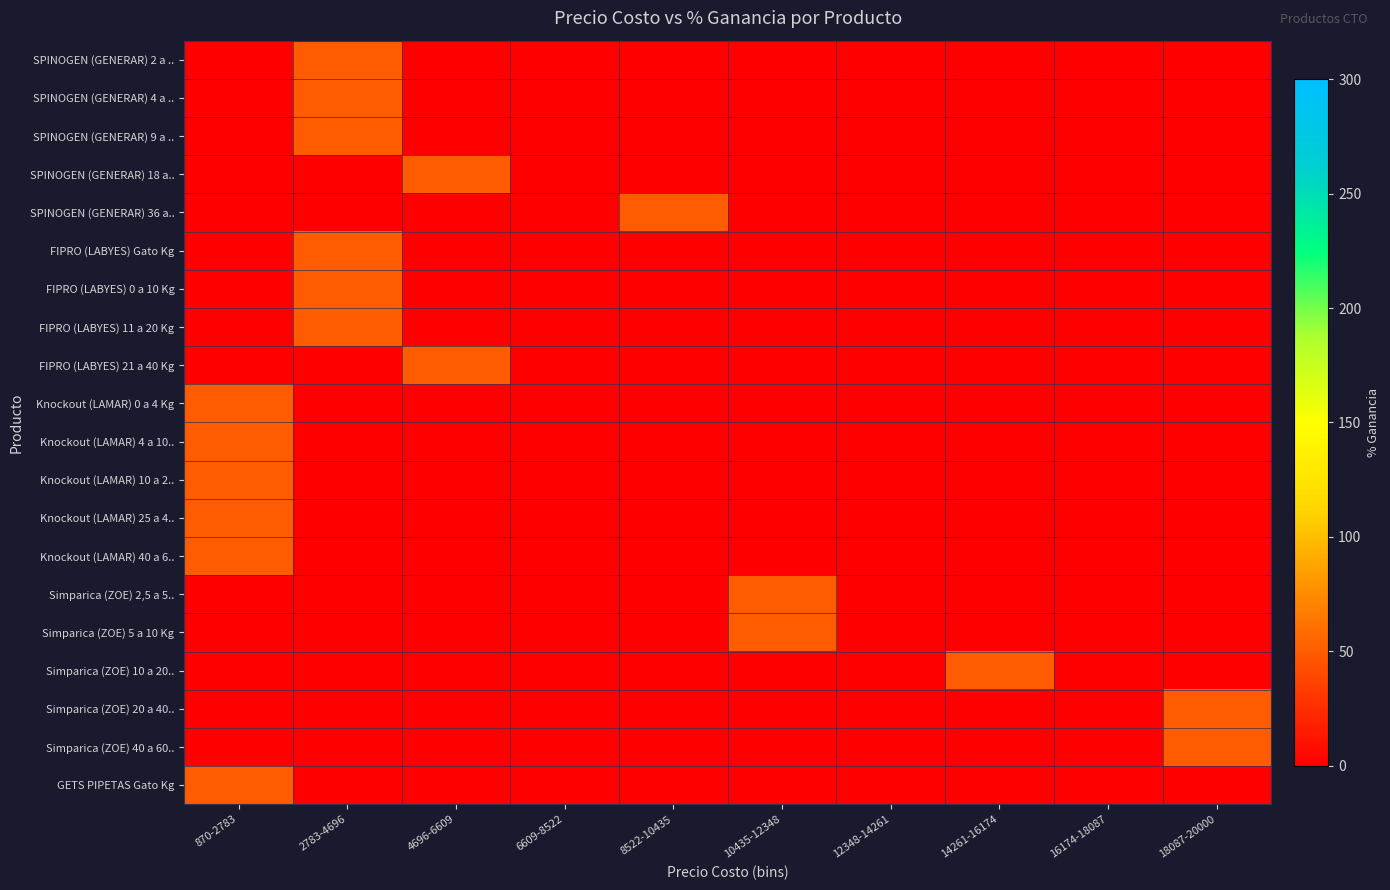

Reading right to left, list all the values displayed in this chart.

SPINOGEN (GENERAR) 2 a ..: 18087-20000=0	16174-18087=0	14261-16174=0	12348-14261=0	10435-12348=0	8522-10435=0	6609-8522=0	4696-6609=0	2783-4696=50	870-2783=0
SPINOGEN (GENERAR) 4 a ..: 18087-20000=0	16174-18087=0	14261-16174=0	12348-14261=0	10435-12348=0	8522-10435=0	6609-8522=0	4696-6609=0	2783-4696=50	870-2783=0
SPINOGEN (GENERAR) 9 a ..: 18087-20000=0	16174-18087=0	14261-16174=0	12348-14261=0	10435-12348=0	8522-10435=0	6609-8522=0	4696-6609=0	2783-4696=50	870-2783=0
SPINOGEN (GENERAR) 18 a..: 18087-20000=0	16174-18087=0	14261-16174=0	12348-14261=0	10435-12348=0	8522-10435=0	6609-8522=0	4696-6609=50	2783-4696=0	870-2783=0
SPINOGEN (GENERAR) 36 a..: 18087-20000=0	16174-18087=0	14261-16174=0	12348-14261=0	10435-12348=0	8522-10435=50	6609-8522=0	4696-6609=0	2783-4696=0	870-2783=0
FIPRO (LABYES) Gato Kg: 18087-20000=0	16174-18087=0	14261-16174=0	12348-14261=0	10435-12348=0	8522-10435=0	6609-8522=0	4696-6609=0	2783-4696=50	870-2783=0
FIPRO (LABYES) 0 a 10 Kg: 18087-20000=0	16174-18087=0	14261-16174=0	12348-14261=0	10435-12348=0	8522-10435=0	6609-8522=0	4696-6609=0	2783-4696=50	870-2783=0
FIPRO (LABYES) 11 a 20 Kg: 18087-20000=0	16174-18087=0	14261-16174=0	12348-14261=0	10435-12348=0	8522-10435=0	6609-8522=0	4696-6609=0	2783-4696=50	870-2783=0
FIPRO (LABYES) 21 a 40 Kg: 18087-20000=0	16174-18087=0	14261-16174=0	12348-14261=0	10435-12348=0	8522-10435=0	6609-8522=0	4696-6609=50	2783-4696=0	870-2783=0
Knockout (LAMAR) 0 a 4 Kg: 18087-20000=0	16174-18087=0	14261-16174=0	12348-14261=0	10435-12348=0	8522-10435=0	6609-8522=0	4696-6609=0	2783-4696=0	870-2783=50
Knockout (LAMAR) 4 a 10..: 18087-20000=0	16174-18087=0	14261-16174=0	12348-14261=0	10435-12348=0	8522-10435=0	6609-8522=0	4696-6609=0	2783-4696=0	870-2783=50
Knockout (LAMAR) 10 a 2..: 18087-20000=0	16174-18087=0	14261-16174=0	12348-14261=0	10435-12348=0	8522-10435=0	6609-8522=0	4696-6609=0	2783-4696=0	870-2783=50
Knockout (LAMAR) 25 a 4..: 18087-20000=0	16174-18087=0	14261-16174=0	12348-14261=0	10435-12348=0	8522-10435=0	6609-8522=0	4696-6609=0	2783-4696=0	870-2783=50
Knockout (LAMAR) 40 a 6..: 18087-20000=0	16174-18087=0	14261-16174=0	12348-14261=0	10435-12348=0	8522-10435=0	6609-8522=0	4696-6609=0	2783-4696=0	870-2783=50
Simparica (ZOE) 2,5 a 5..: 18087-20000=0	16174-18087=0	14261-16174=0	12348-14261=0	10435-12348=50	8522-10435=0	6609-8522=0	4696-6609=0	2783-4696=0	870-2783=0
Simparica (ZOE) 5 a 10 Kg: 18087-20000=0	16174-18087=0	14261-16174=0	12348-14261=0	10435-12348=50	8522-10435=0	6609-8522=0	4696-6609=0	2783-4696=0	870-2783=0
Simparica (ZOE) 10 a 20..: 18087-20000=0	16174-18087=0	14261-16174=50	12348-14261=0	10435-12348=0	8522-10435=0	6609-8522=0	4696-6609=0	2783-4696=0	870-2783=0
Simparica (ZOE) 20 a 40..: 18087-20000=50	16174-18087=0	14261-16174=0	12348-14261=0	10435-12348=0	8522-10435=0	6609-8522=0	4696-6609=0	2783-4696=0	870-2783=0
Simparica (ZOE) 40 a 60..: 18087-20000=50	16174-18087=0	14261-16174=0	12348-14261=0	10435-12348=0	8522-10435=0	6609-8522=0	4696-6609=0	2783-4696=0	870-2783=0
GETS PIPETAS Gato Kg: 18087-20000=0	16174-18087=0	14261-16174=0	12348-14261=0	10435-12348=0	8522-10435=0	6609-8522=0	4696-6609=0	2783-4696=0	870-2783=50